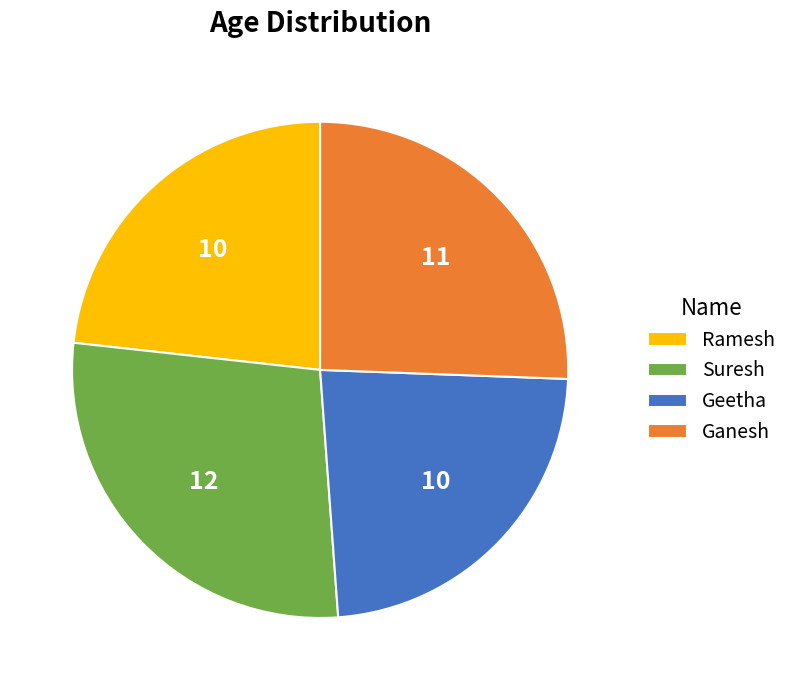

Is Ramesh the majority of the pie?

No